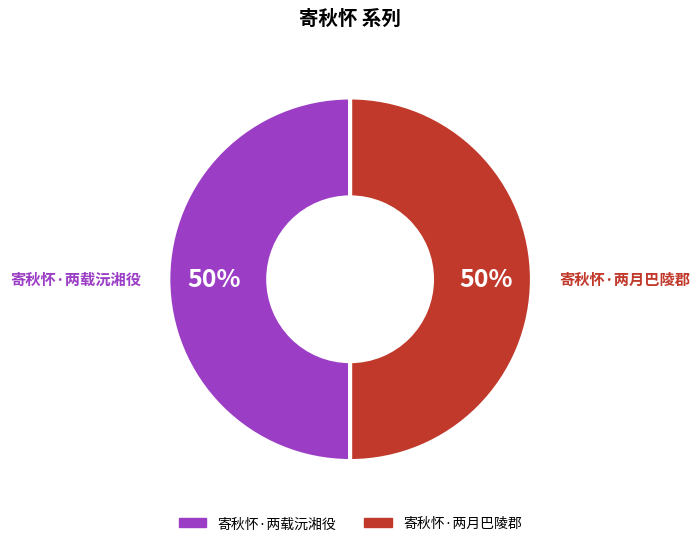

To the nearest percent, what percentage of the pie is 寄秋怀·两载沅湘役?

50%